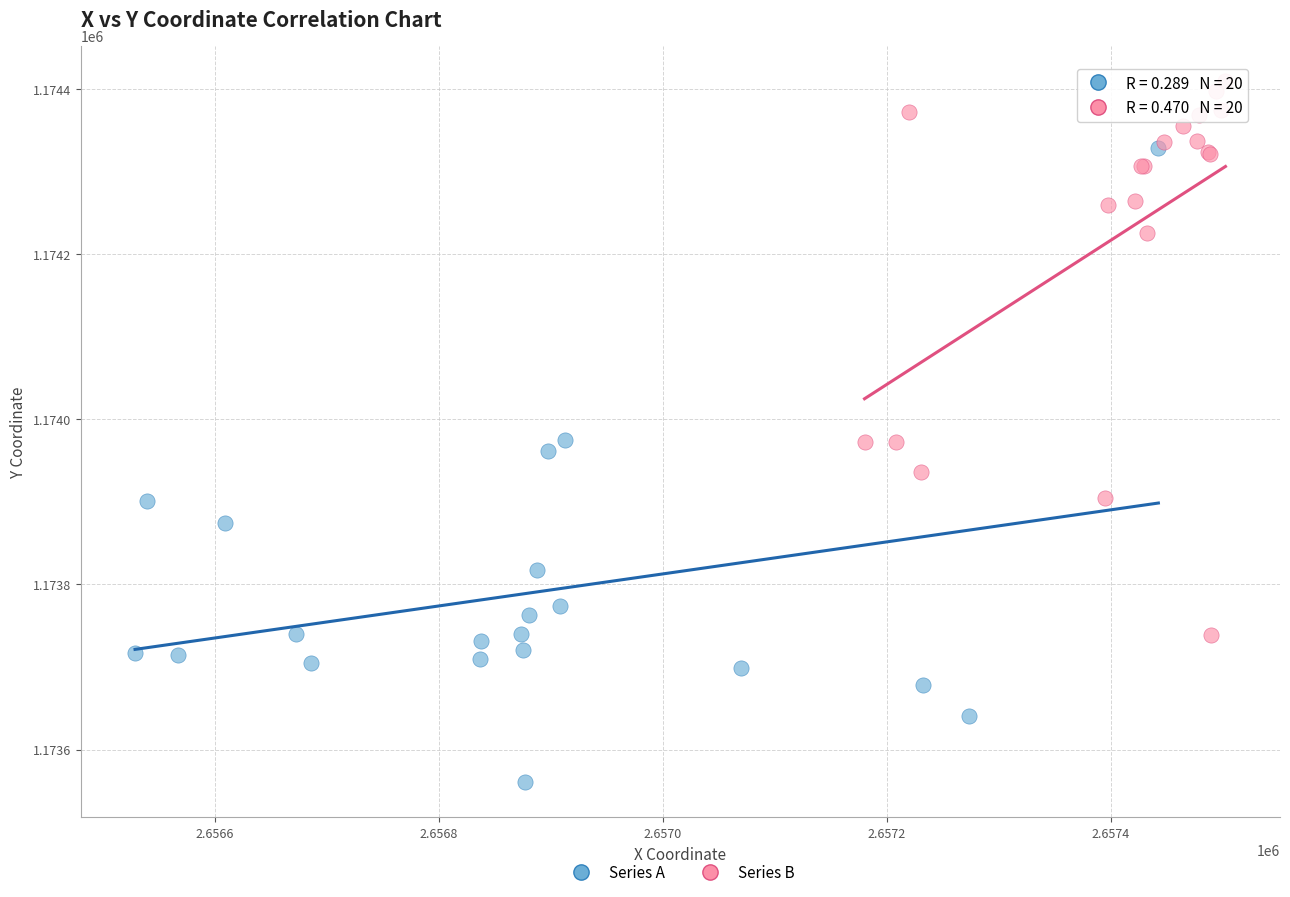

What are all the series names shown in the legend?

Series A, Series B